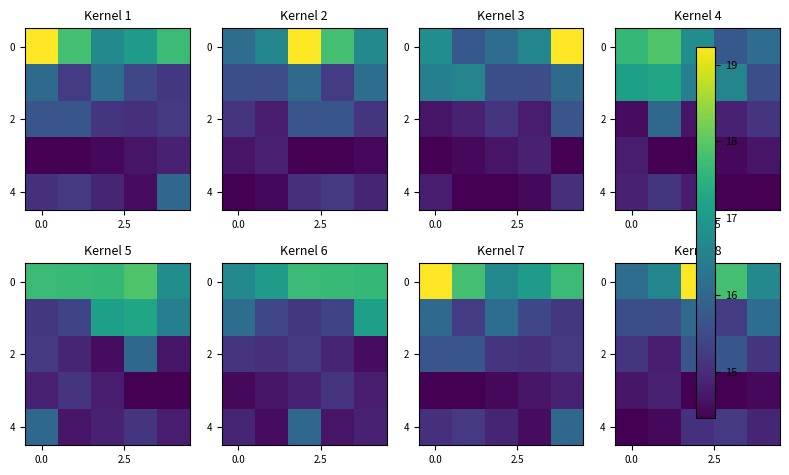

What is the difference between the highest and lowest values at 2?

4.8